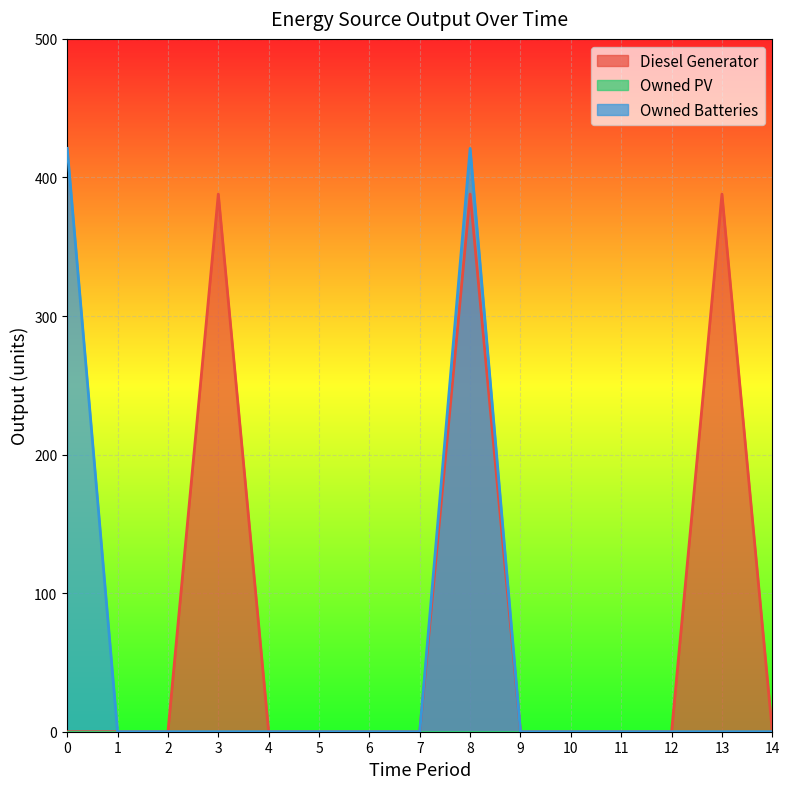

True or false: Owned Batteries and Diesel Generator cross at least once.

False